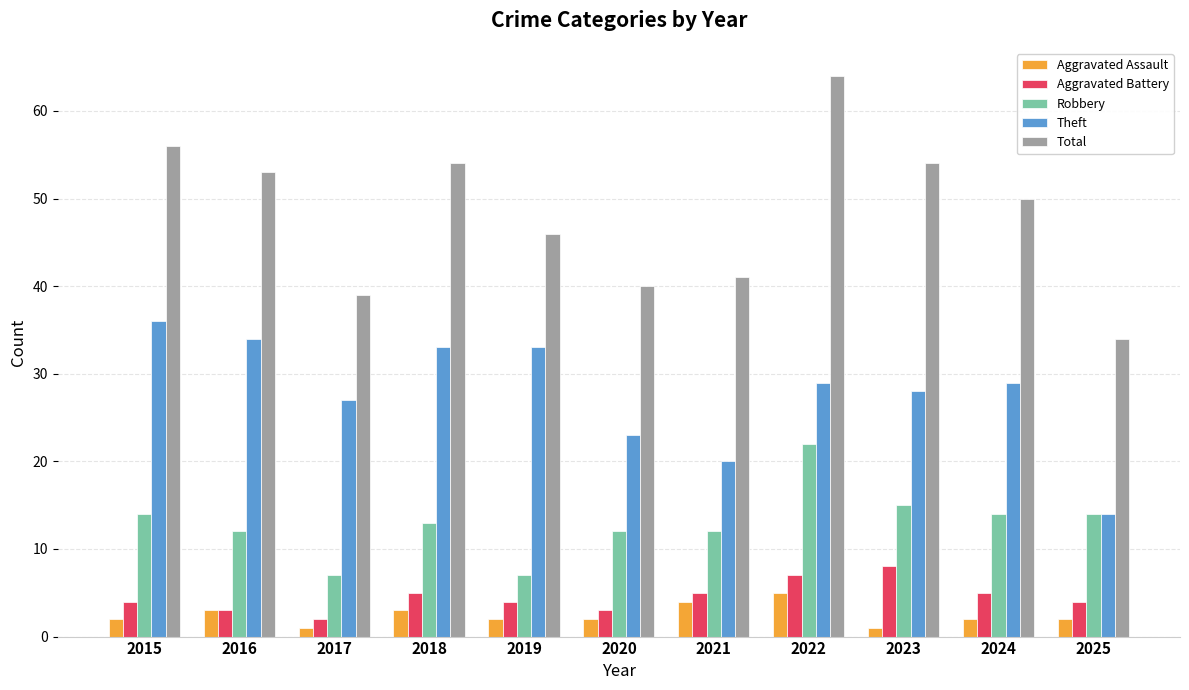

What is the difference between the second highest and second lowest values in the Robbery series?

8